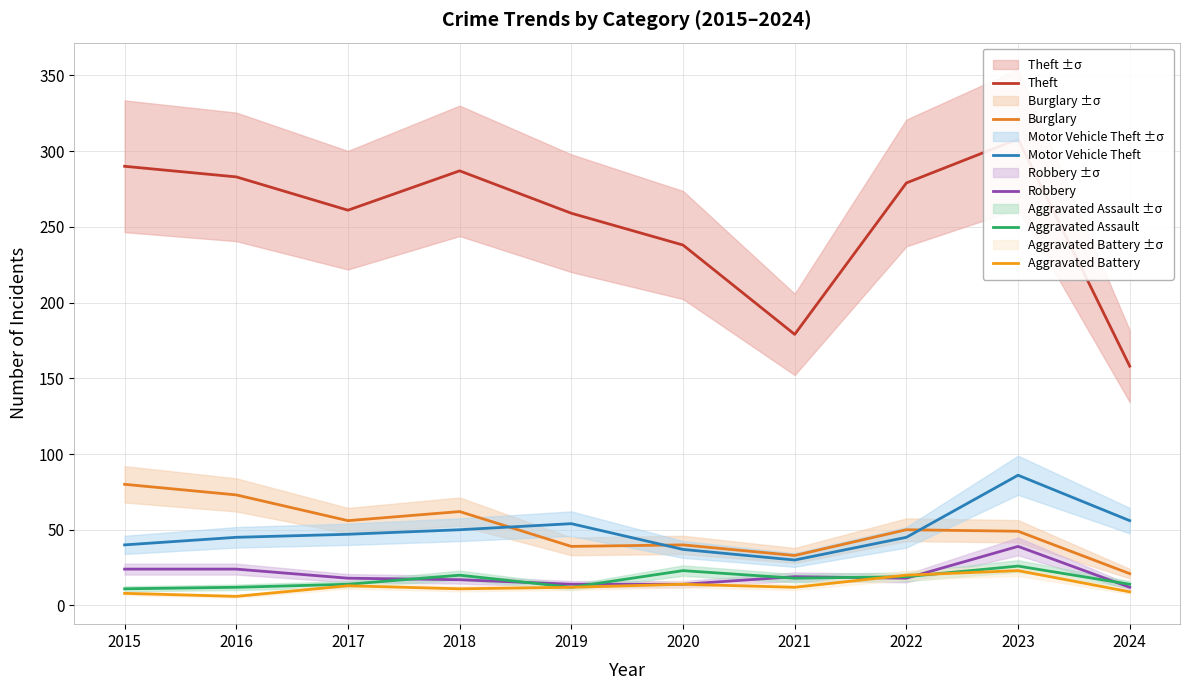

What value does the Robbery series have at 2022, to the nearest 5?

20